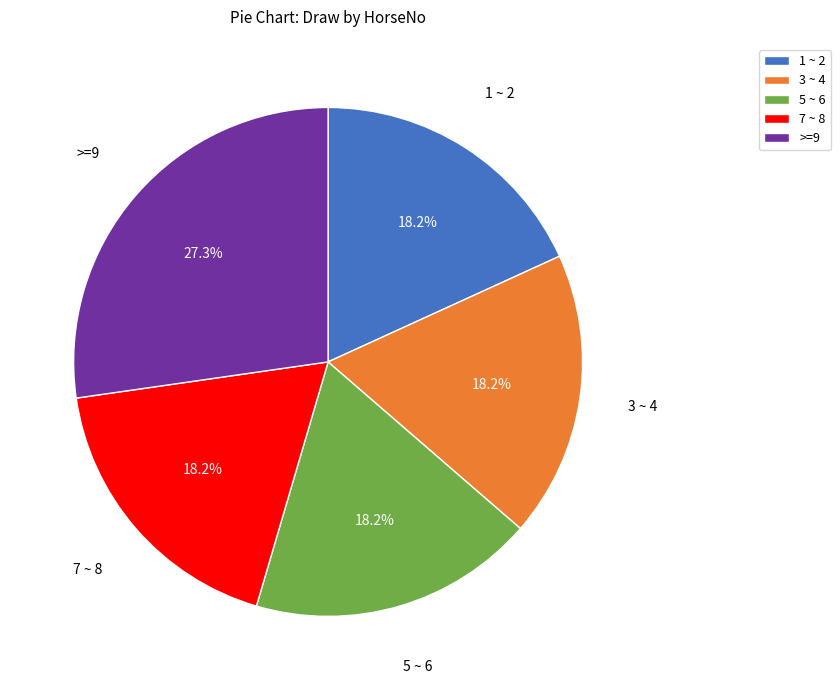

Is there any slice that represents more than half of the pie?

No